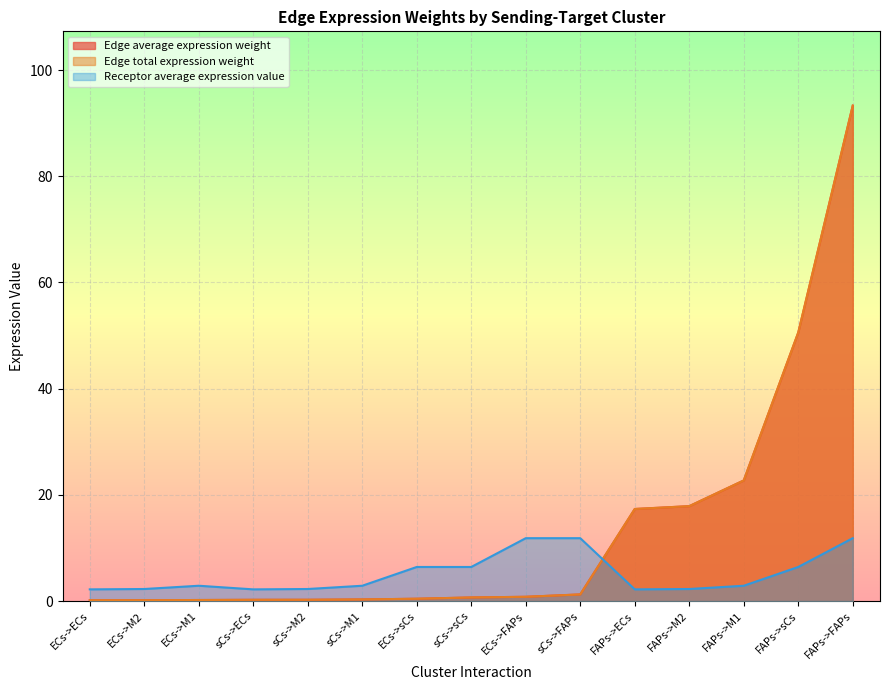

At which category is the sum across all series the highest?

FAPs->FAPs